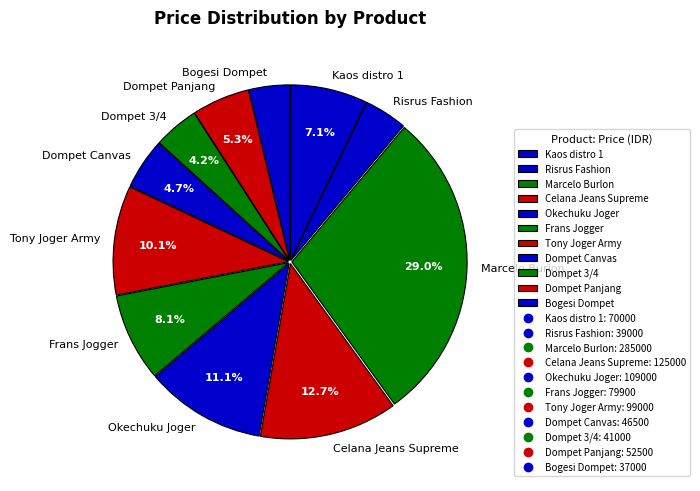

Approximately how many times larger is the value at Risrus Fashion compared to Okechuku Joger?

0.4